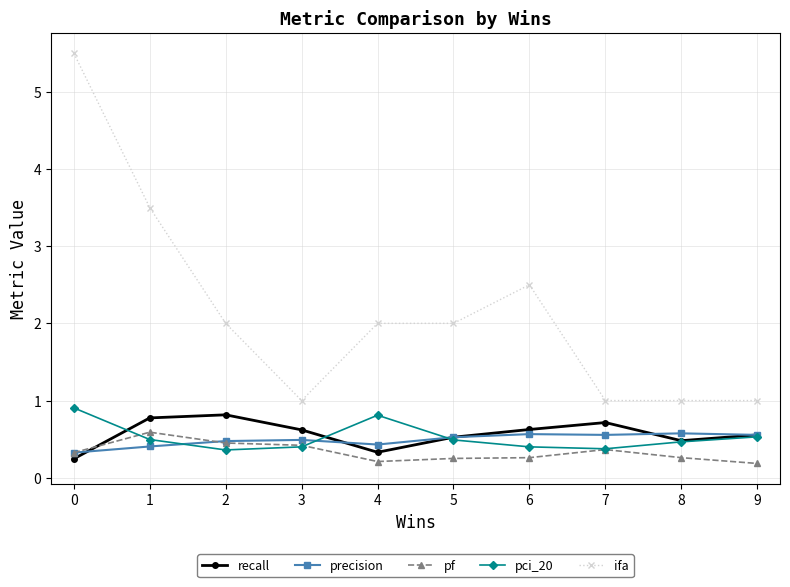

Which series has the widest spread of values?

ifa